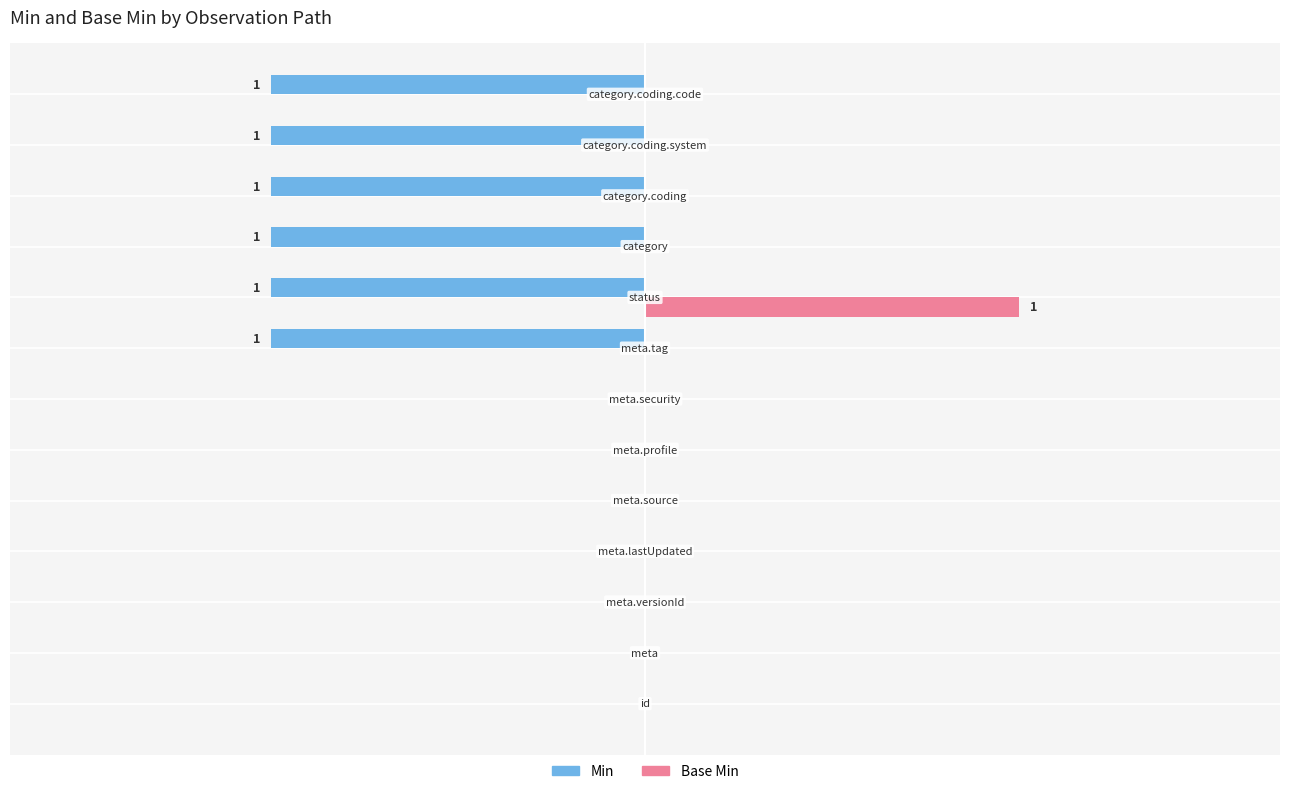

What are all the series names shown in the legend?

Min, Base Min